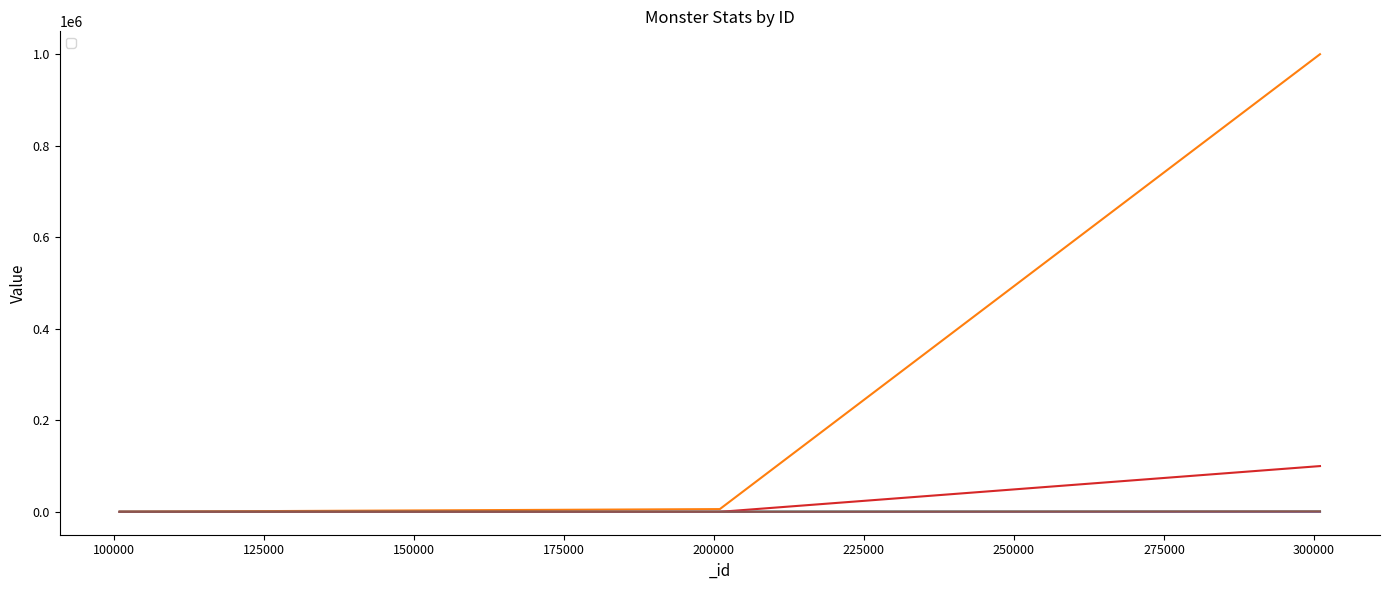

Does the chart have visible grid lines?

No